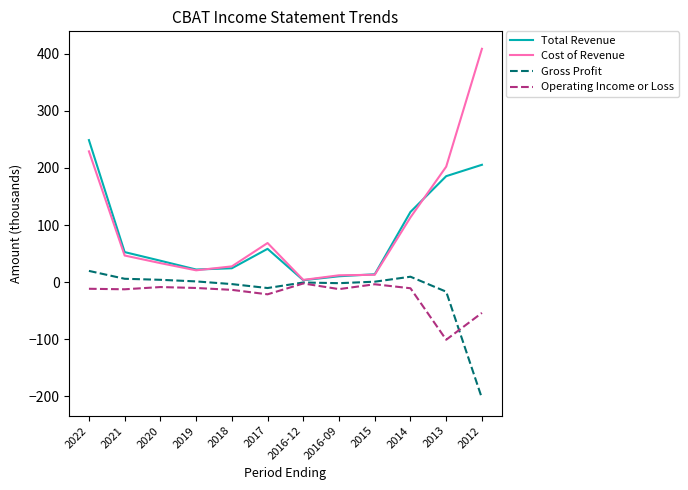

How many lines are shown in the chart?

4